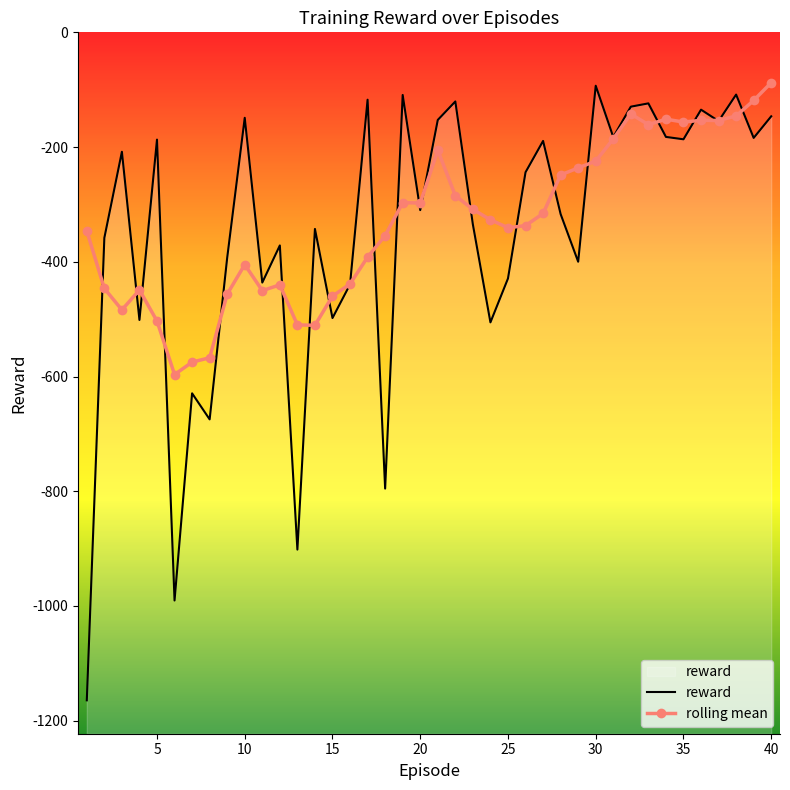

Count the number of categories in the chart.

40